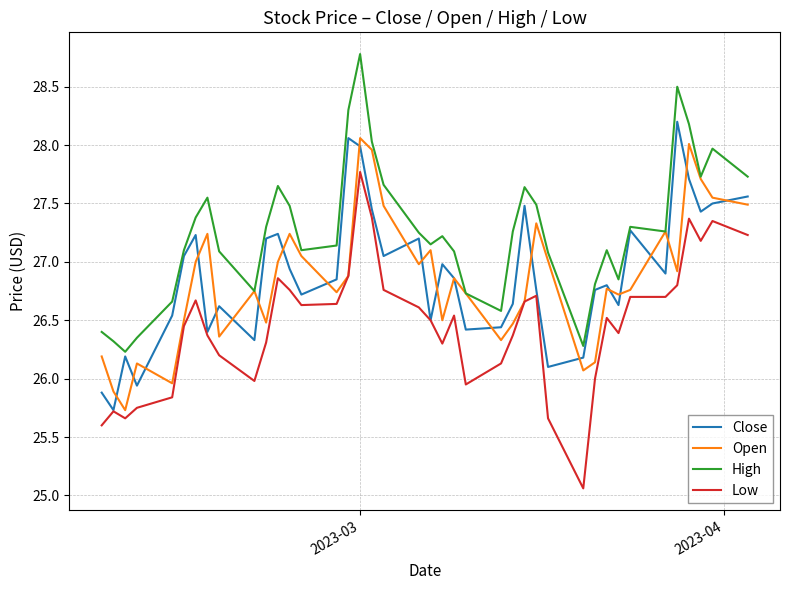

What is the highest value of the Close series?

28.2